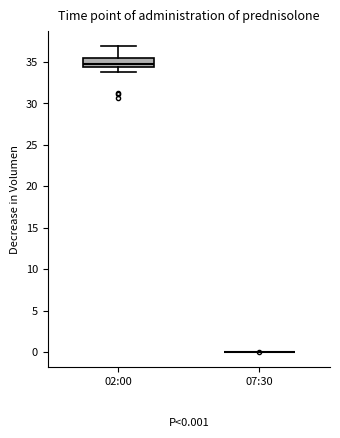

Which box is the tallest, from its lower edge to its upper edge?

02:00